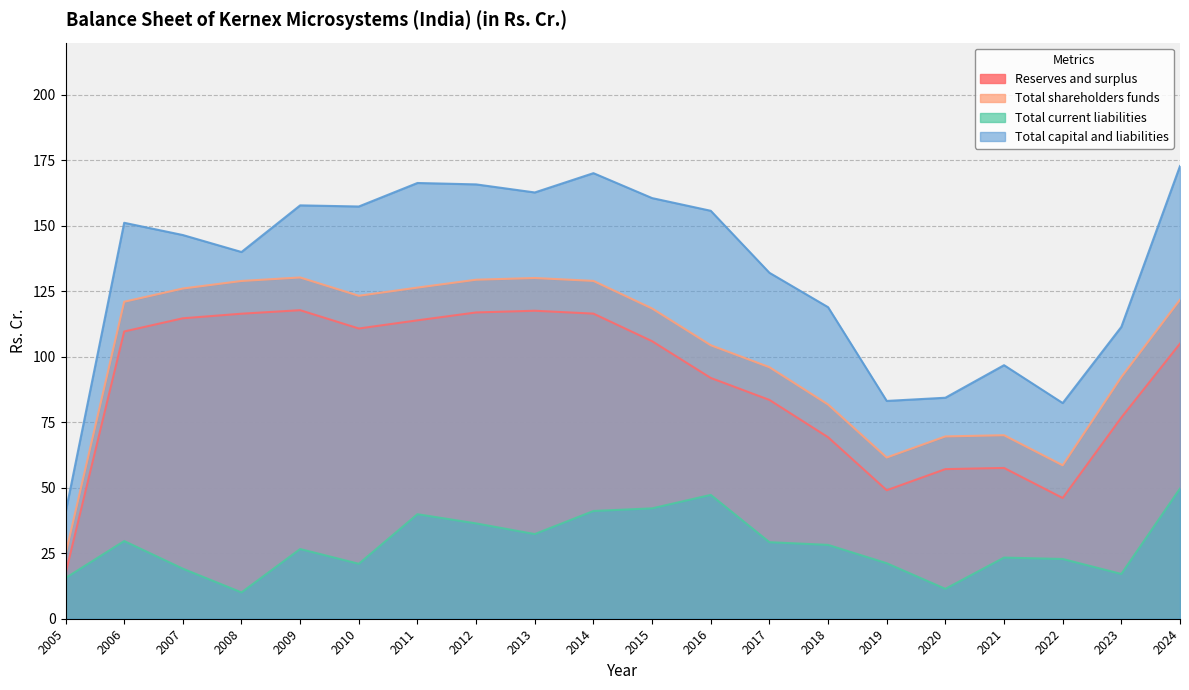

Which series has the largest total across all categories?

Total capital and liabilities